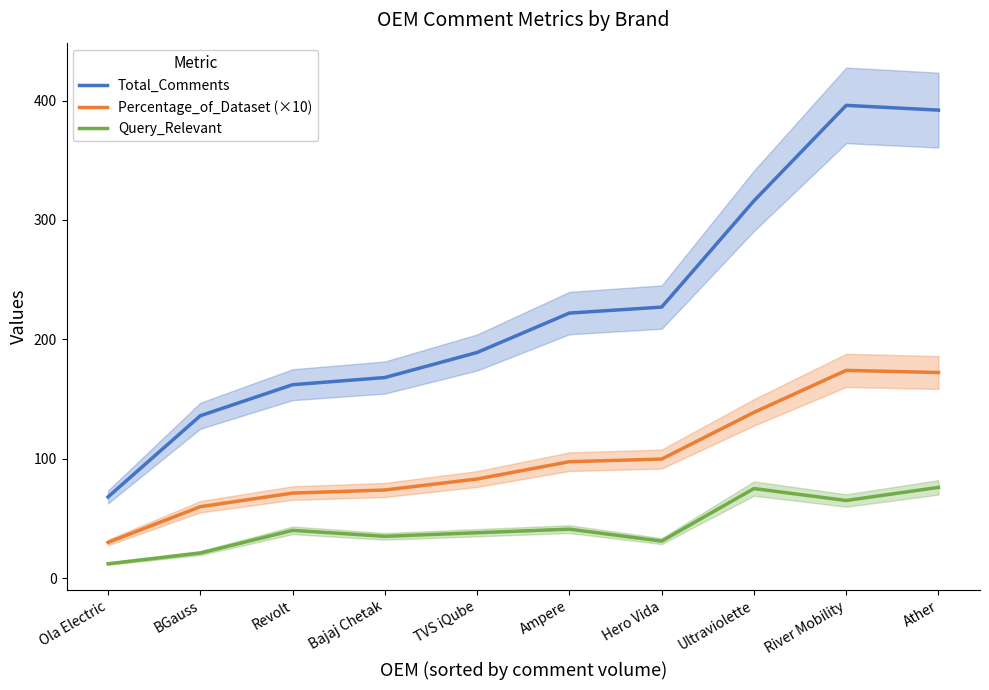

What value does the Percentage_of_Dataset (×10) series have at Ultraviolette?

138.8